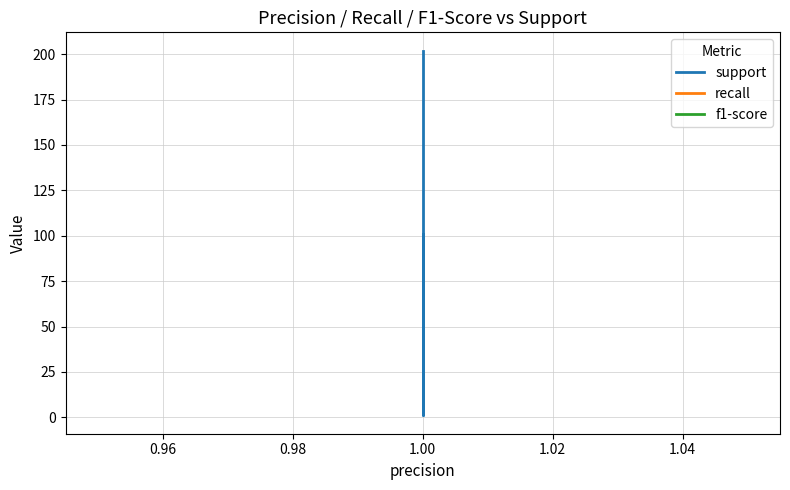

Does the chart have visible grid lines?

Yes